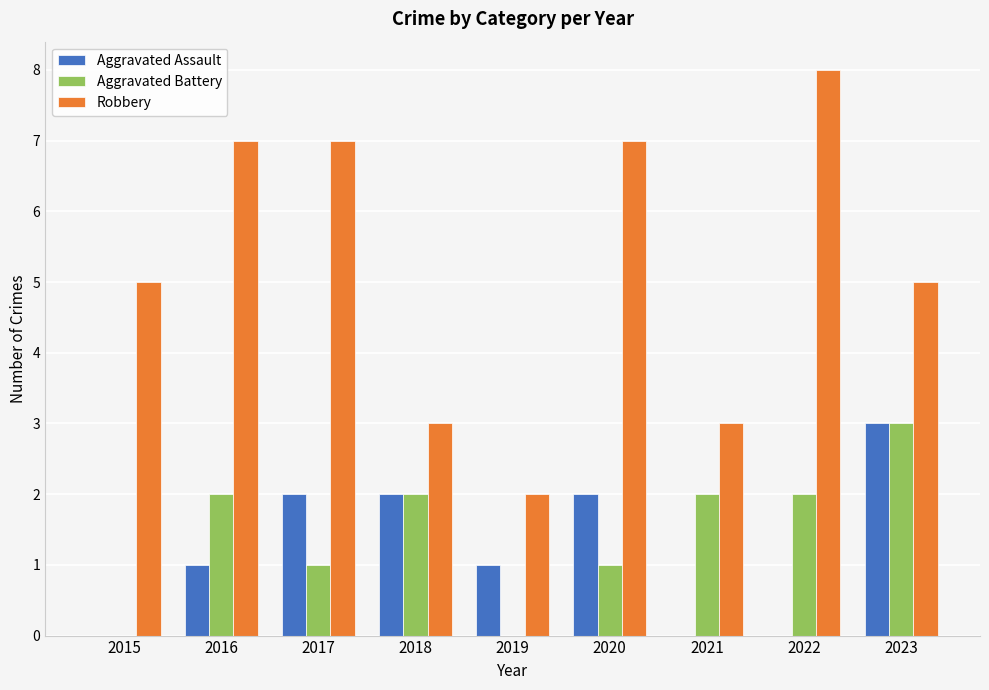

At which category is the sum across all series the highest?

2023